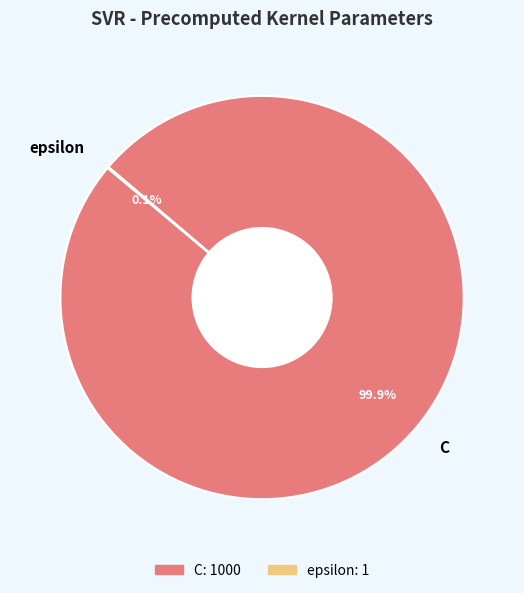

Which slice is the largest?

C